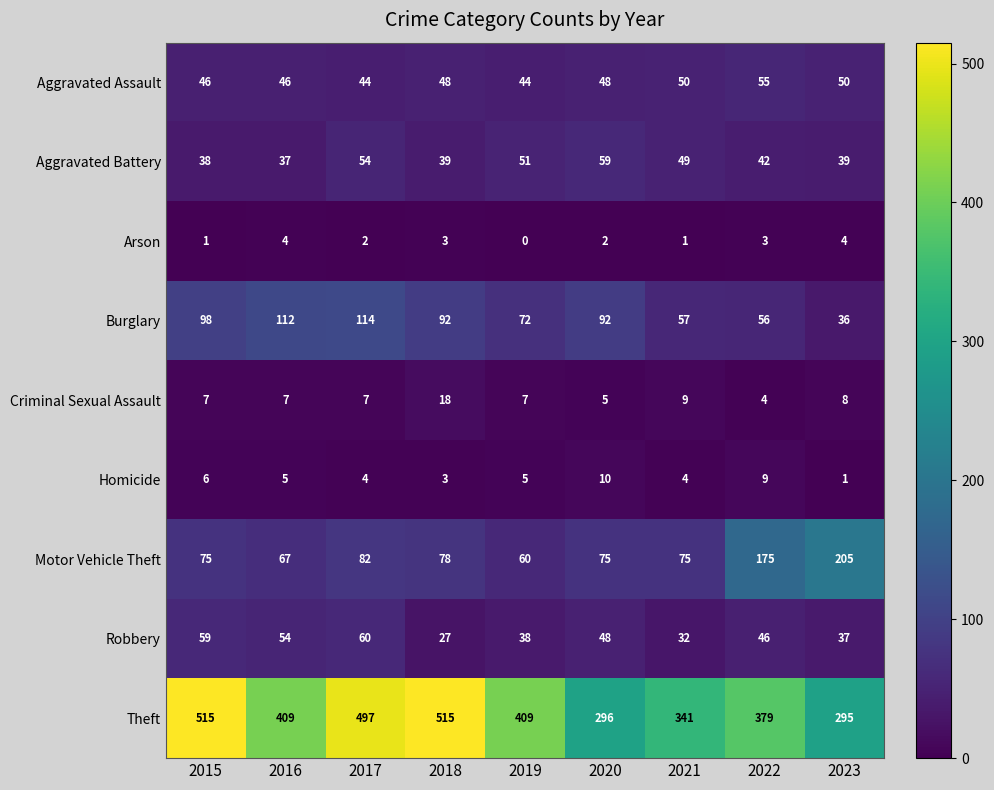

The value of Criminal Sexual Assault at 2016 is 7. True or false?

True